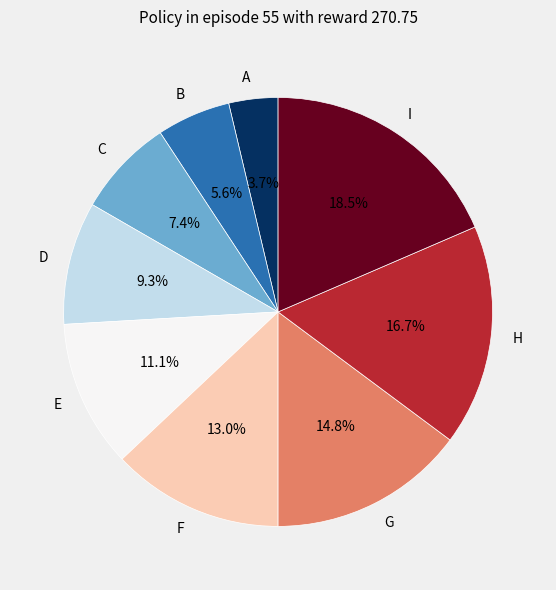

How many segments does this pie chart have?

9